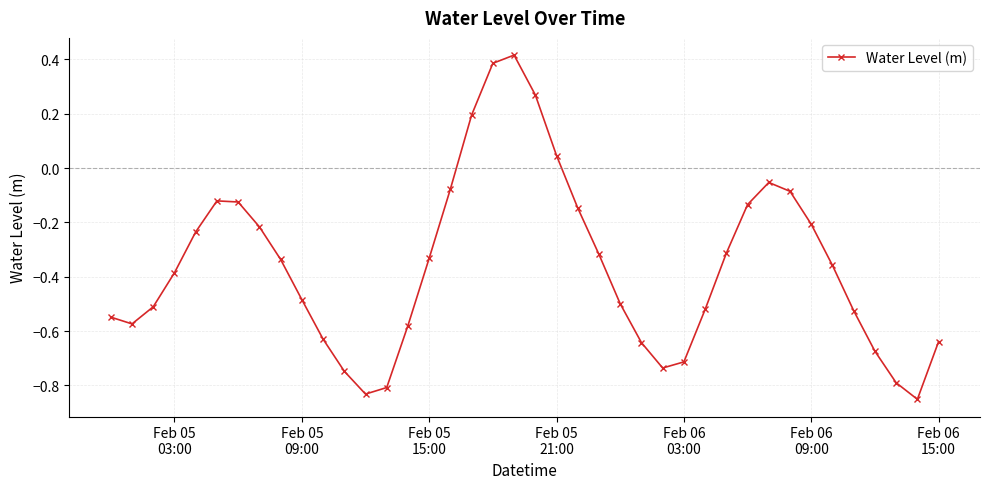

How many points are higher than both their immediate neighbors (excluding endpoints)?

3